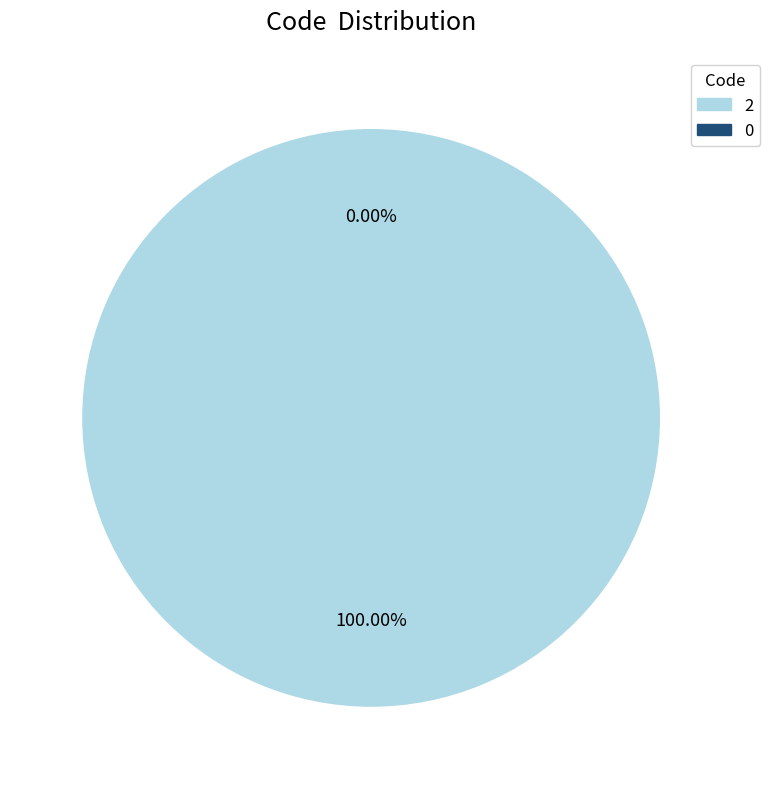

True or false: 2 accounts for 99% of the total.

False